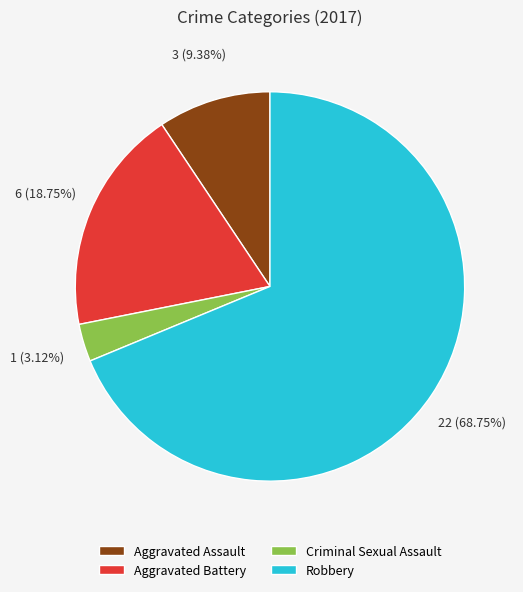

How much of the chart is everything except Aggravated Assault?

90.6%